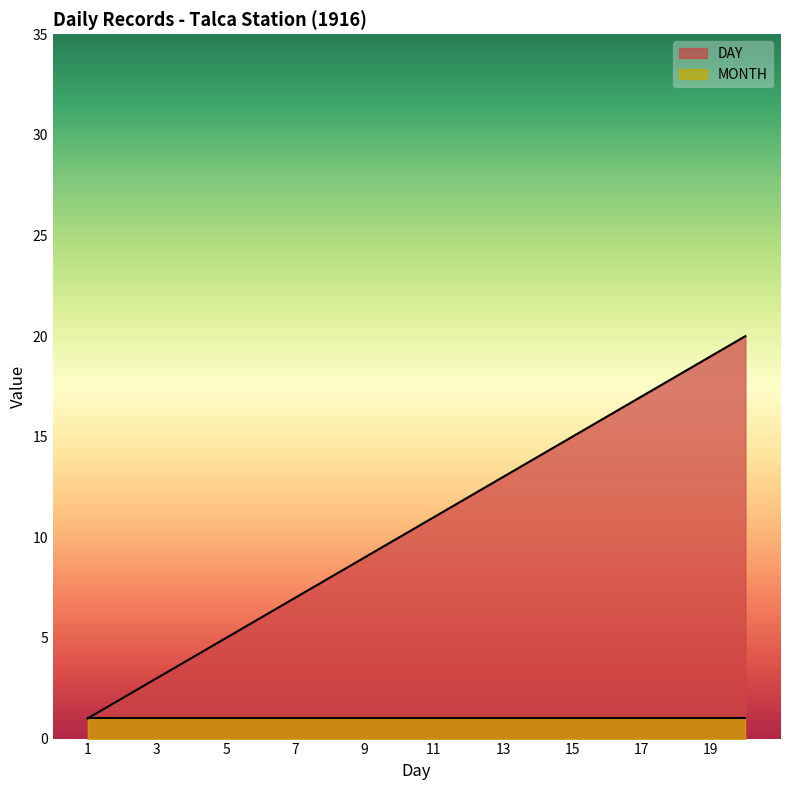

Where is the data nearest to the value 10?

10